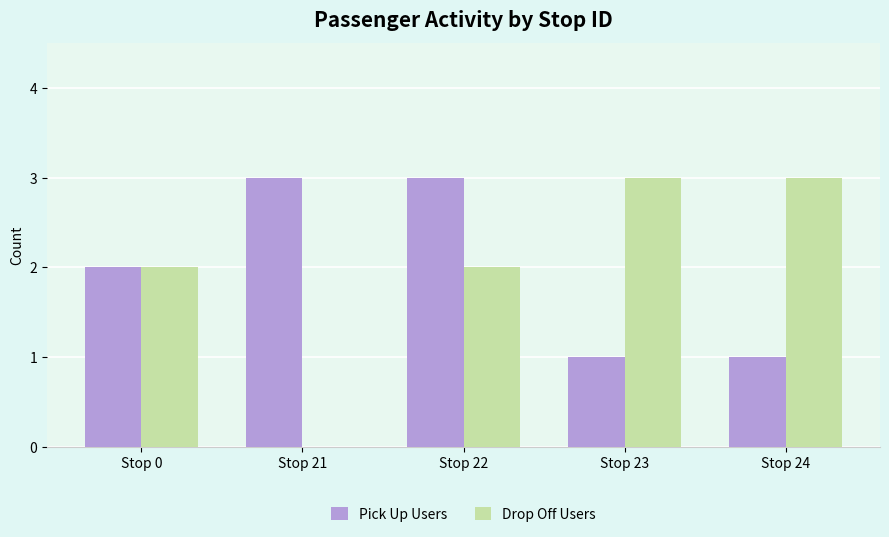

Are the bars horizontal?

No